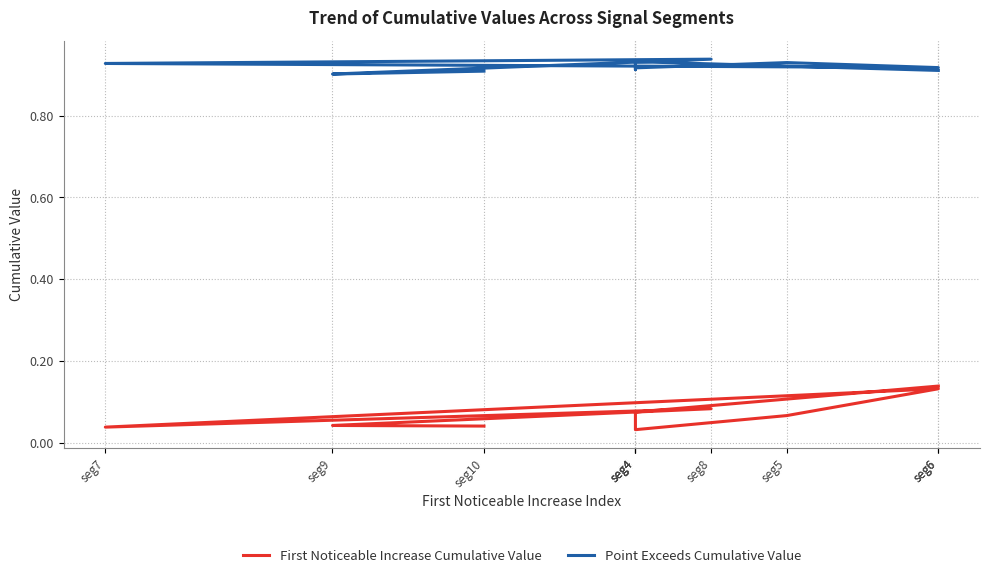

How many lines are shown in the chart?

2